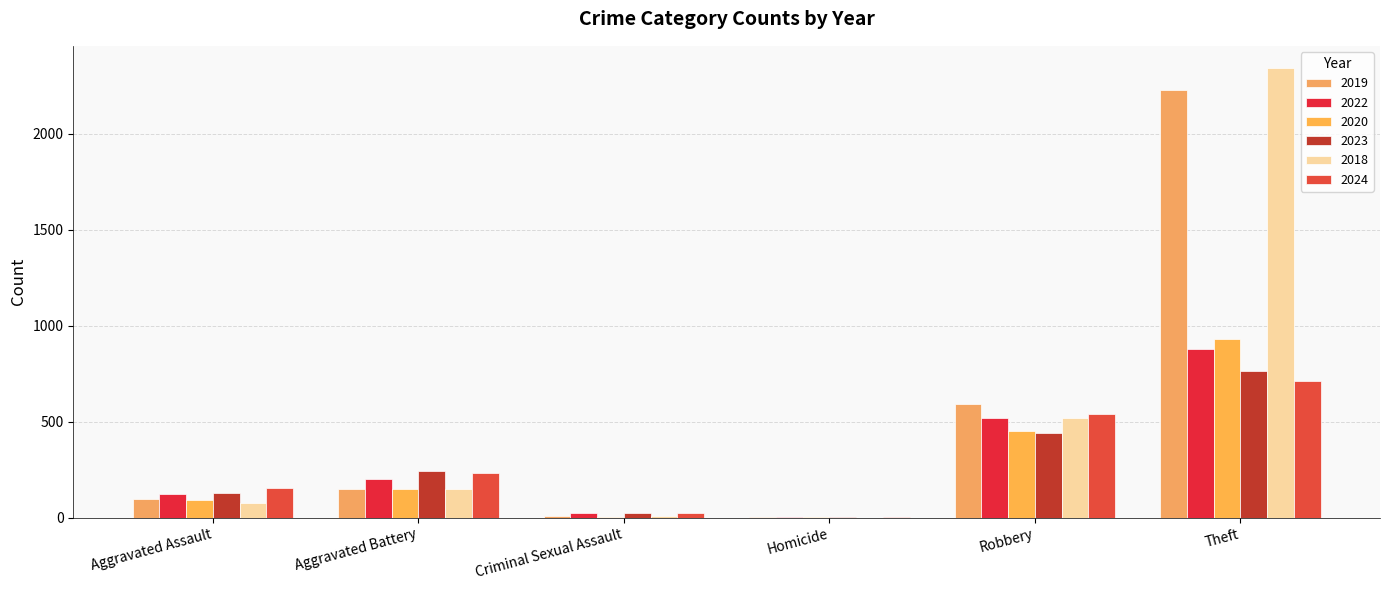

What is the spread (max minus min) of values at Aggravated Battery?

96